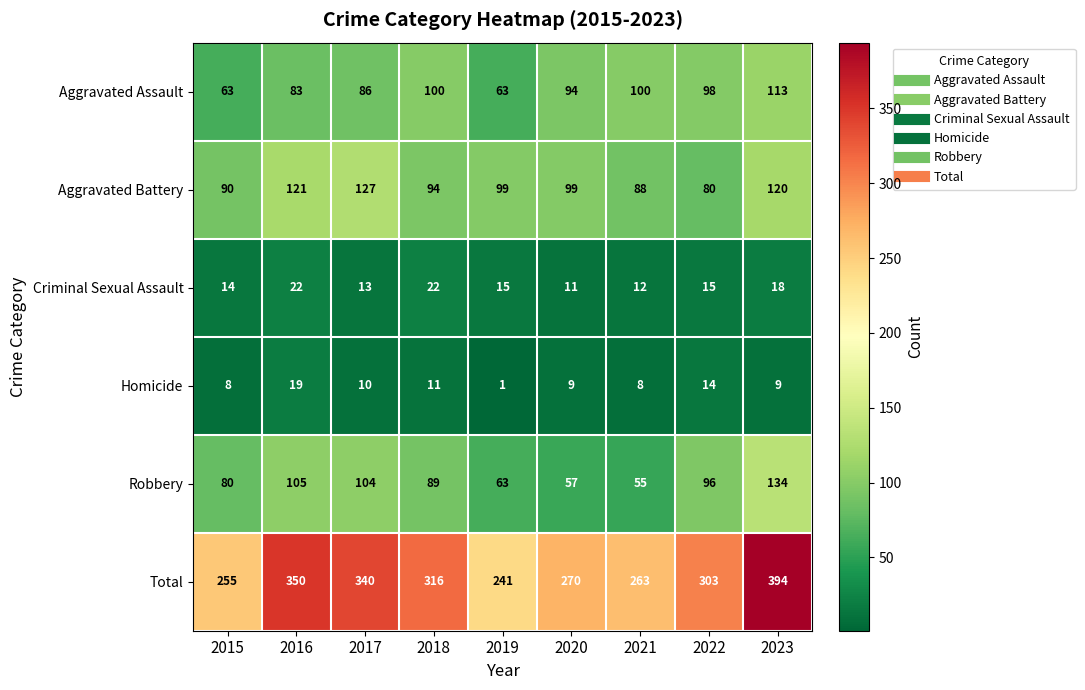

True or false: Criminal Sexual Assault has a value of 11 at 2020.

True